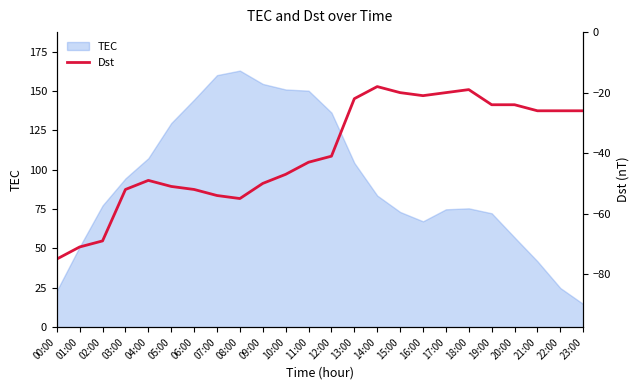

Which category has the lowest value across all series?

00:00